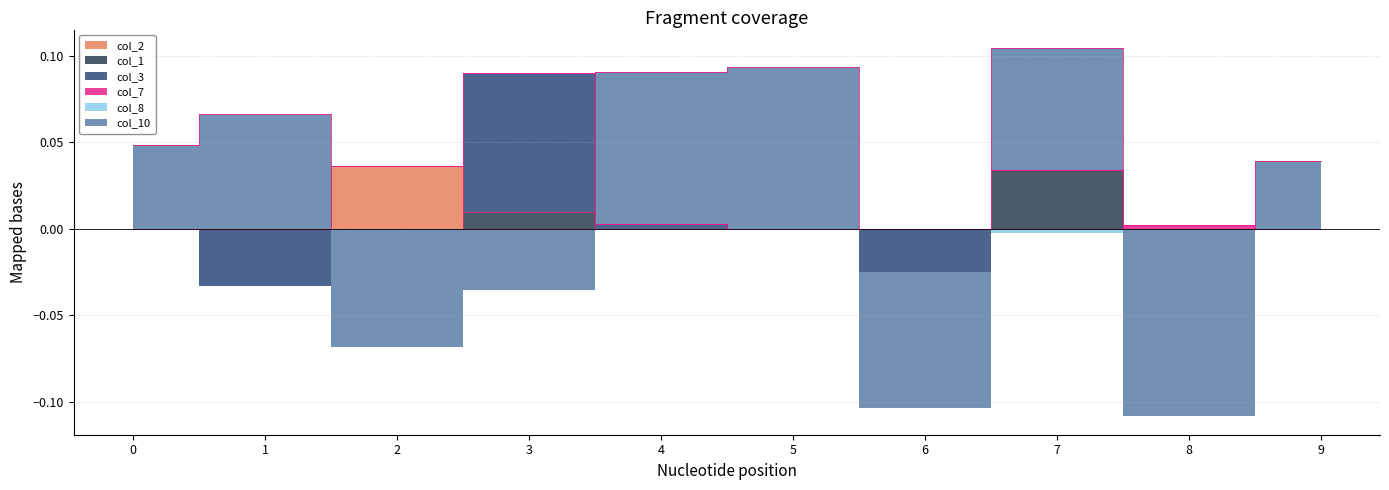

At how many categories does at least one series exceed 0?

9